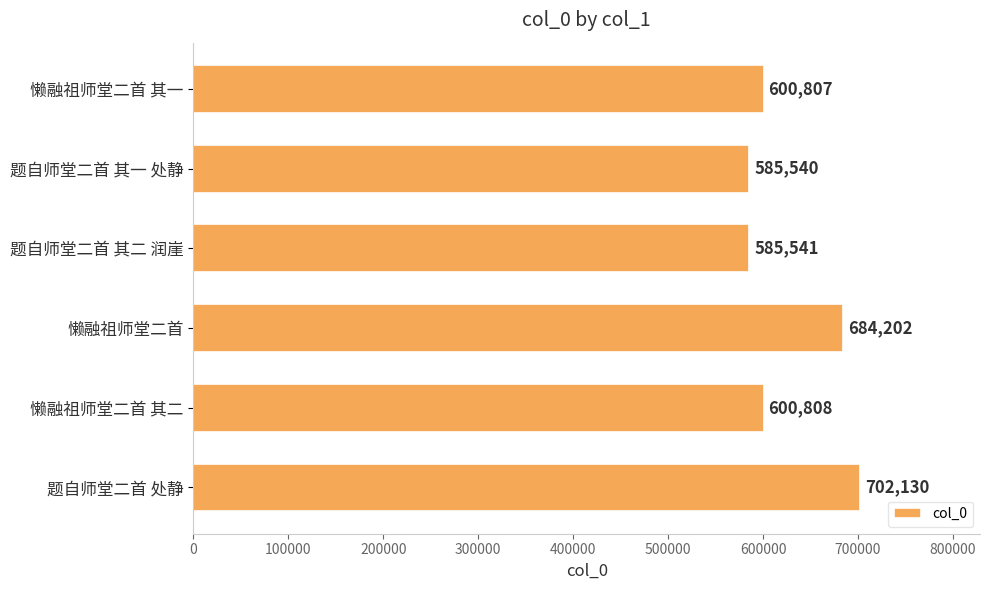

What is the maximum value shown in the chart?

702130